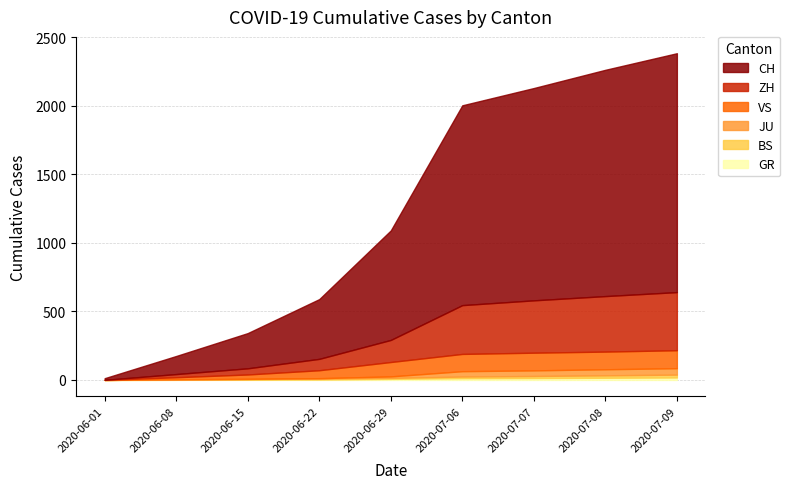

How many data points in VS are above 105?

4